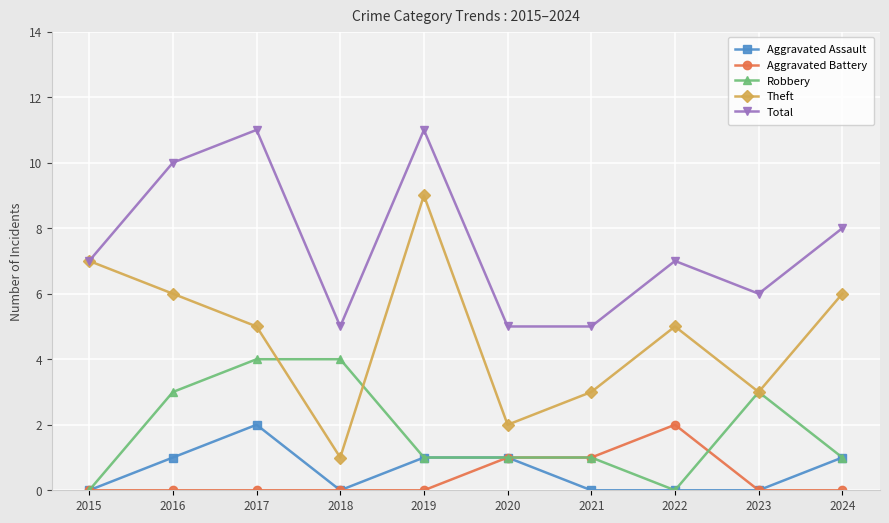

How many Total values are between 5 and 10?

8